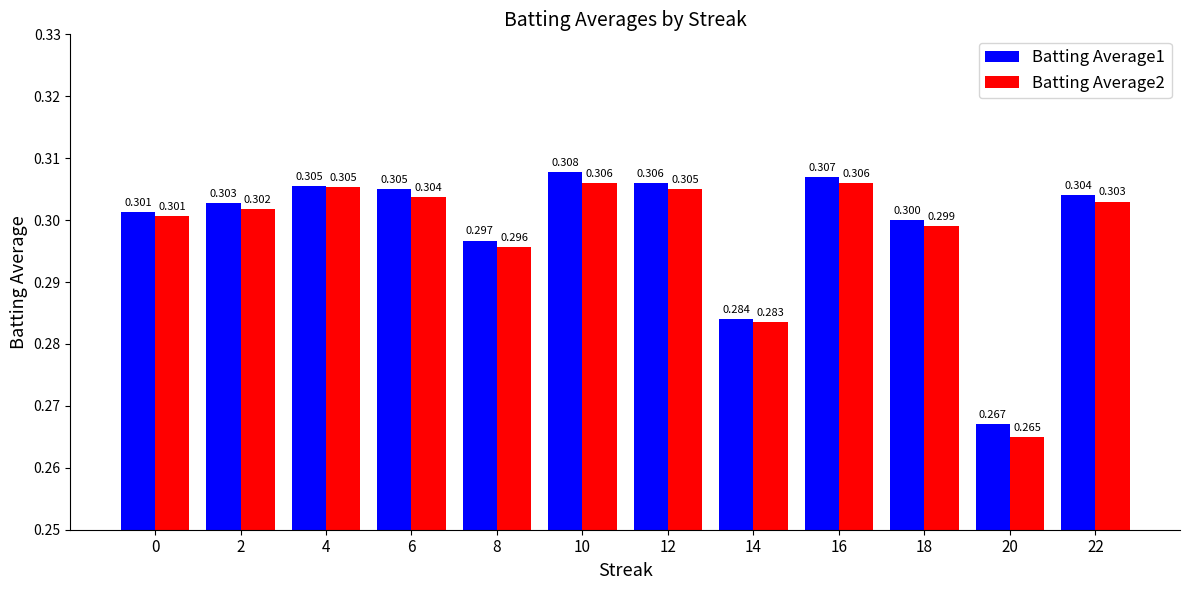

Reading left to right, what are all the values shown in this chart?

Batting Average1: 0.3	0.3	0.3	0.3	0.3	0.3	0.3	0.3	0.3	0.3	0.3	0.3
Batting Average2: 0.3	0.3	0.3	0.3	0.3	0.3	0.3	0.3	0.3	0.3	0.3	0.3